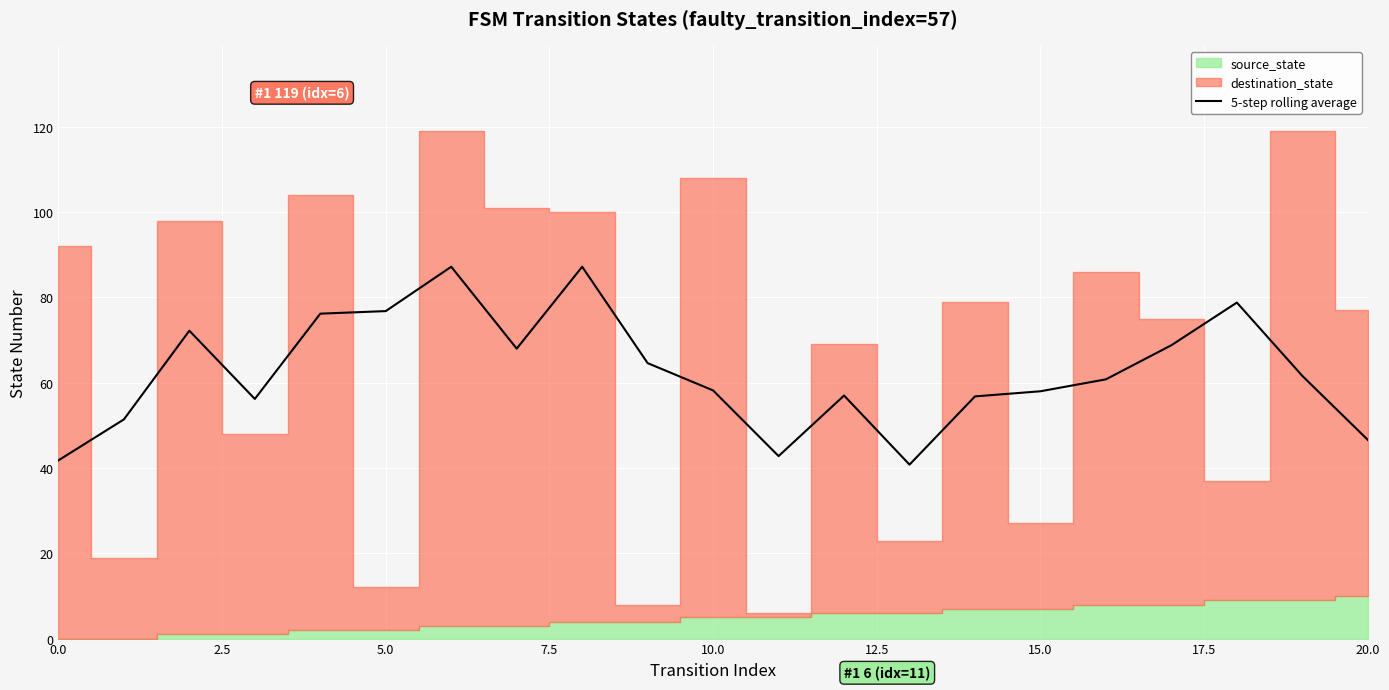

What is the average value?

62.5